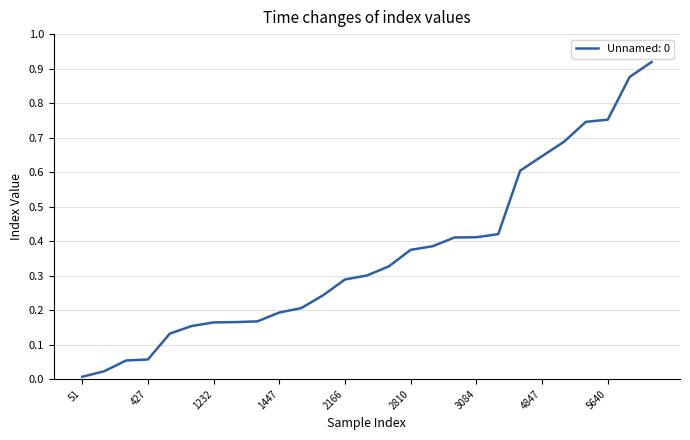

Reading left to right, list all the values displayed in this chart.

51=0.0	170=0.0	404=0.1	427=0.1	989=0.1	1154=0.2	1232=0.2	1239=0.2	1255=0.2	1447=0.2	1543=0.2	1822=0.2	2166=0.3	2252=0.3	2450=0.3	2810=0.4	2888=0.4	3079=0.4	3084=0.4	3152=0.4	4531=0.6	4847=0.6	5158=0.7	5593=0.7	5640=0.8	6568=0.9	6893=0.9